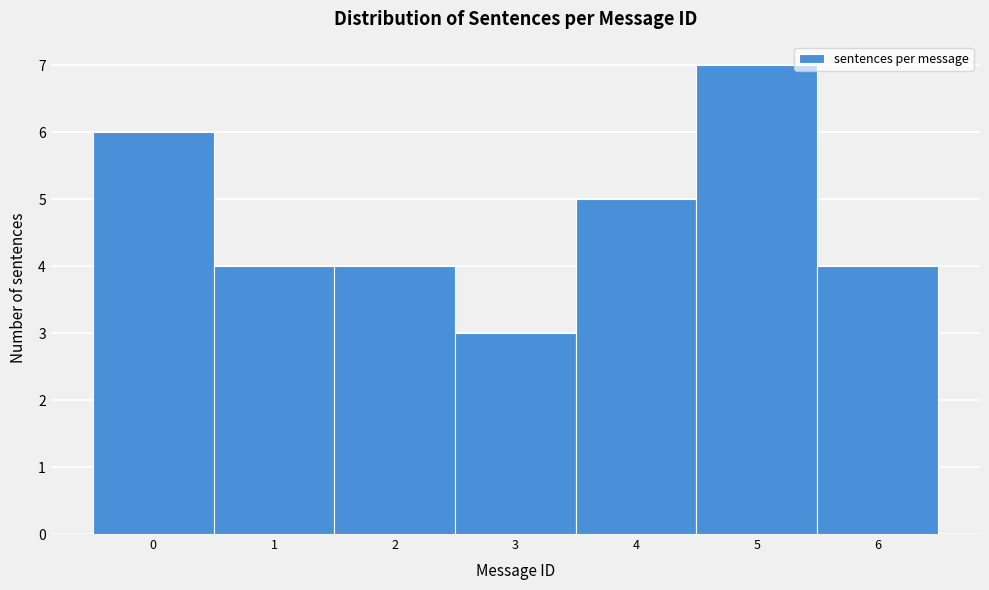

How tall is the bar that spans 1.5 to 2.5 on the x-axis? The values are not printed on the chart, so give them approximately, as read against the axis.

4